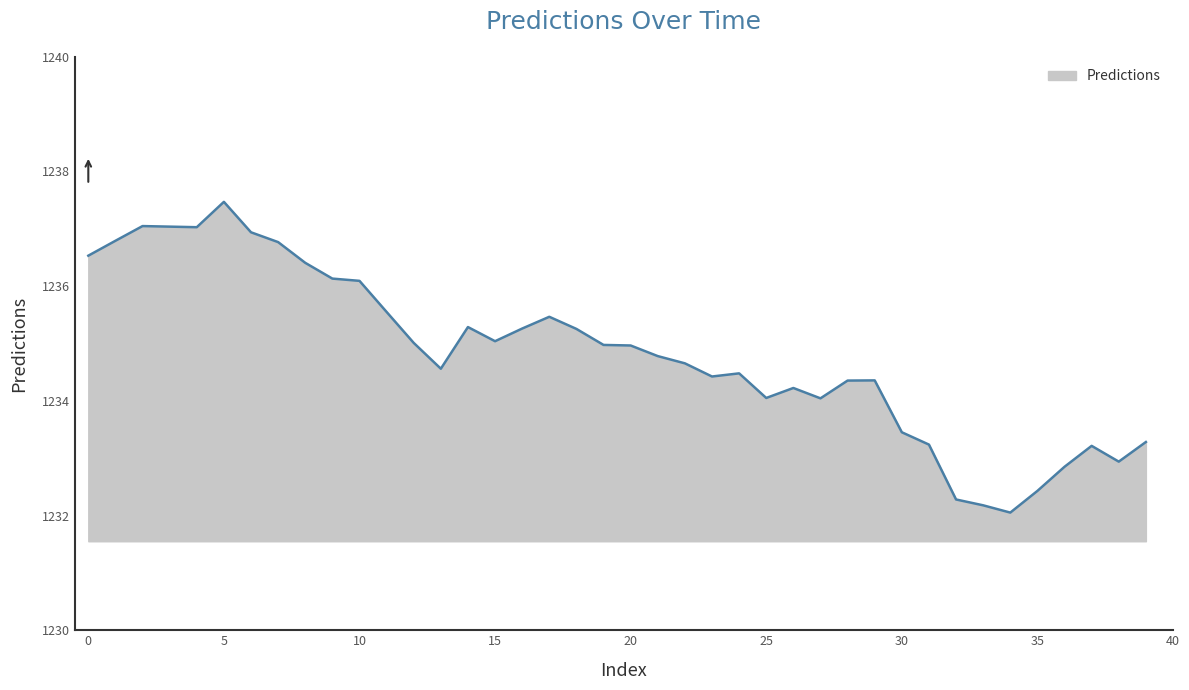

How many categories are shown in the chart?

40